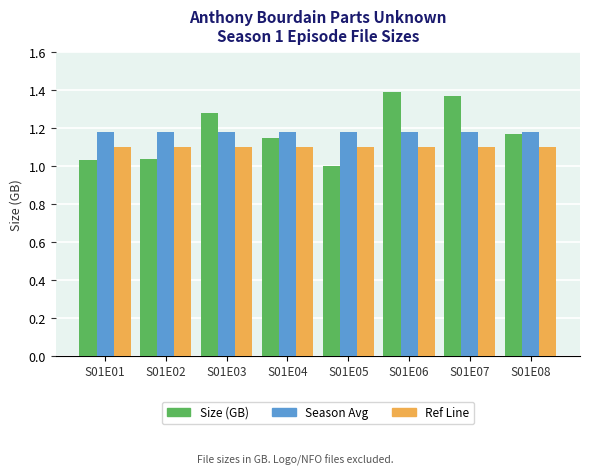

What is the total value across all series at S01E08?

3.4